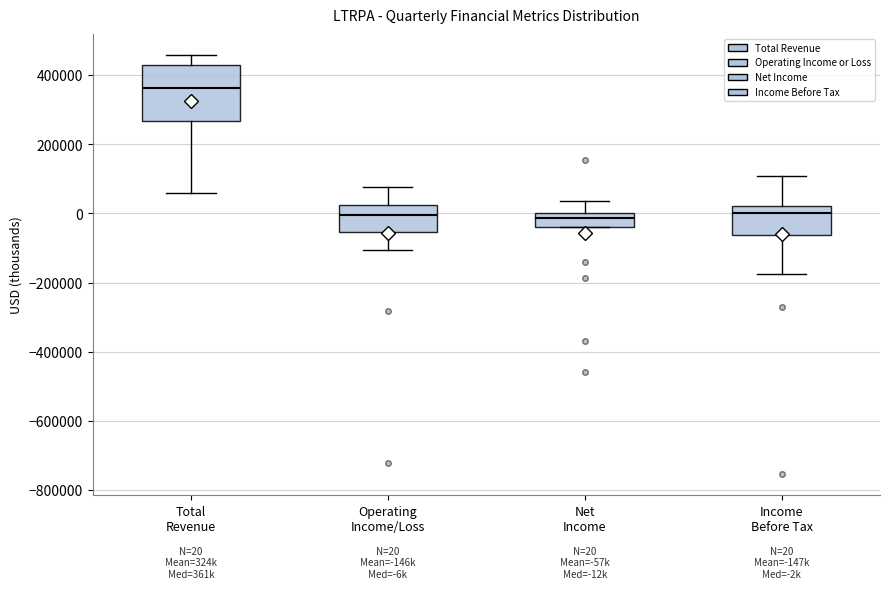

Which box is the tallest, from its lower edge to its upper edge?

Total Revenue